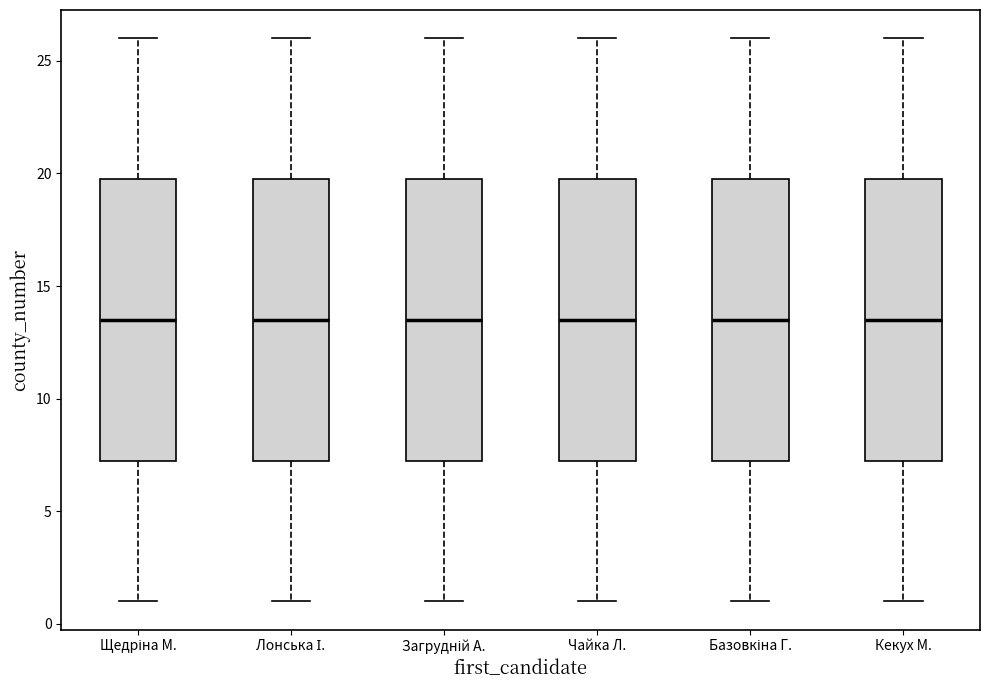

Where does the lower whisker of the box for Загрудній А. end on the y-axis? The values are not printed on the chart, so give them approximately, as read against the axis.

1.0